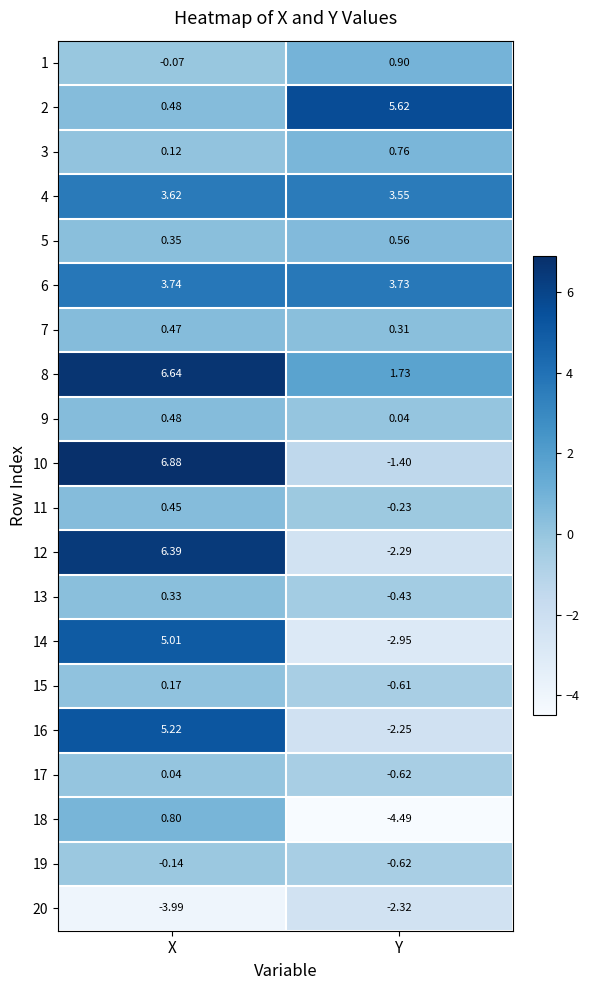

At how many categories does at least one series exceed 2?

2